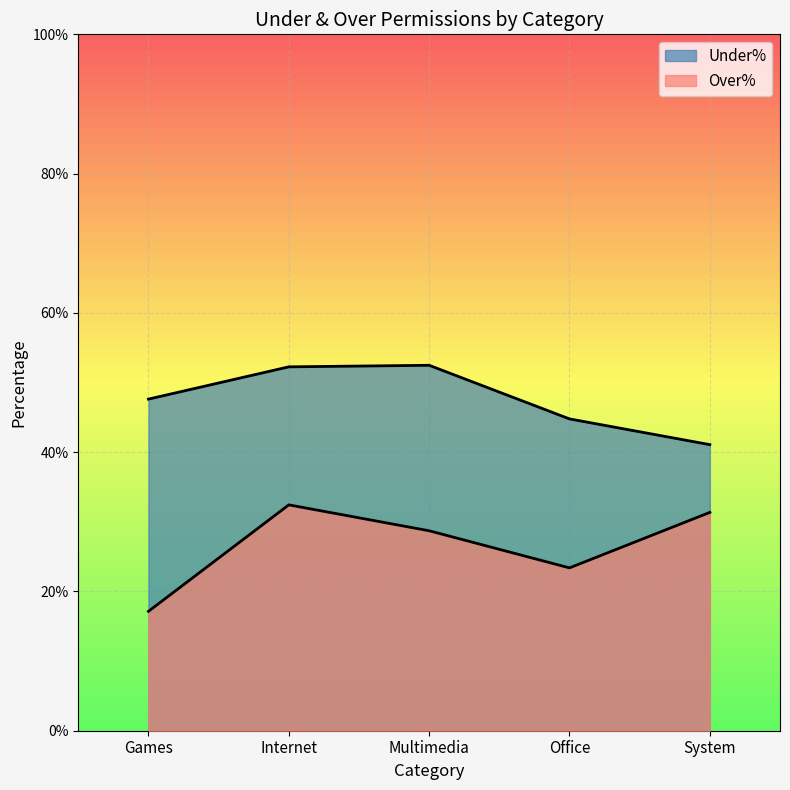

Count the number of categories in the chart.

5